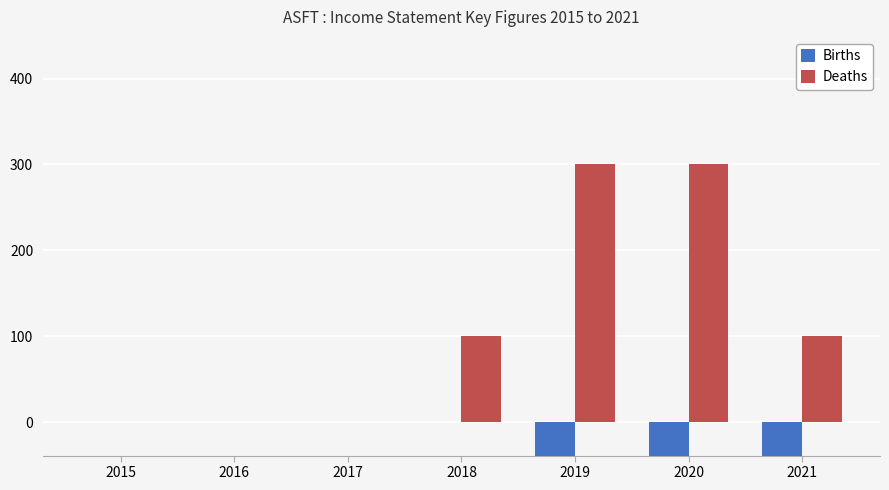

The value of Births at 2015 is 0. True or false?

True